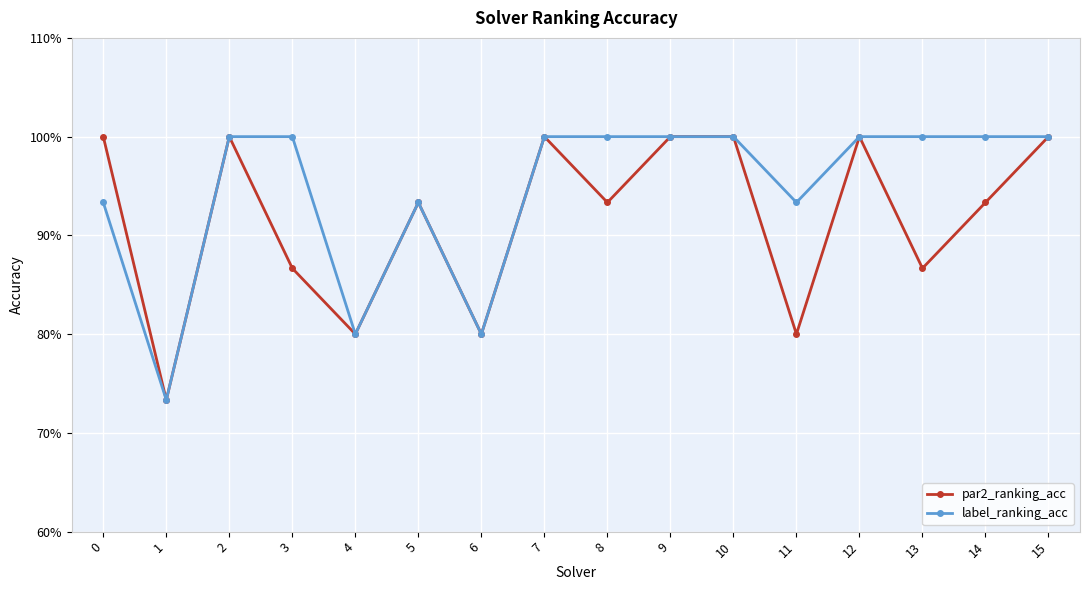

Does the chart have visible grid lines?

Yes